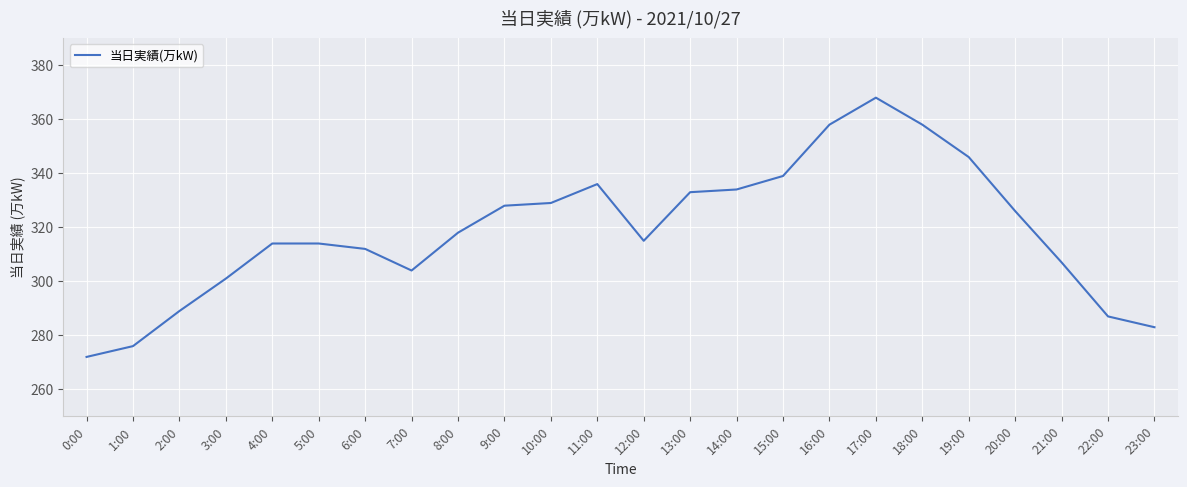

Count the number of data series in this chart.

1